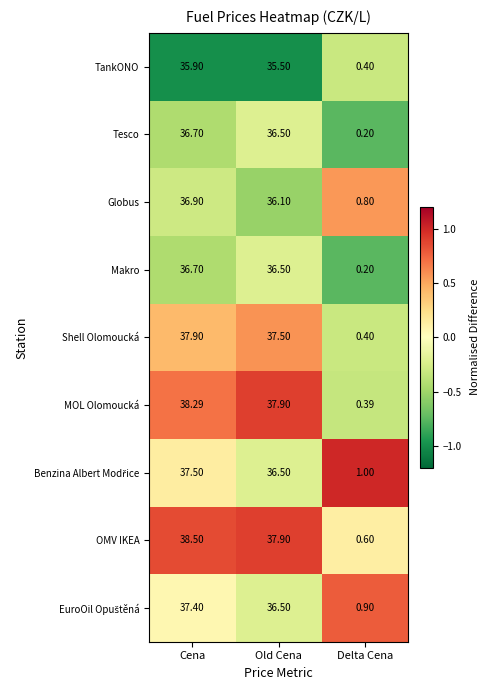

At which label does Shell Olomoucká first exceed 37?

Cena